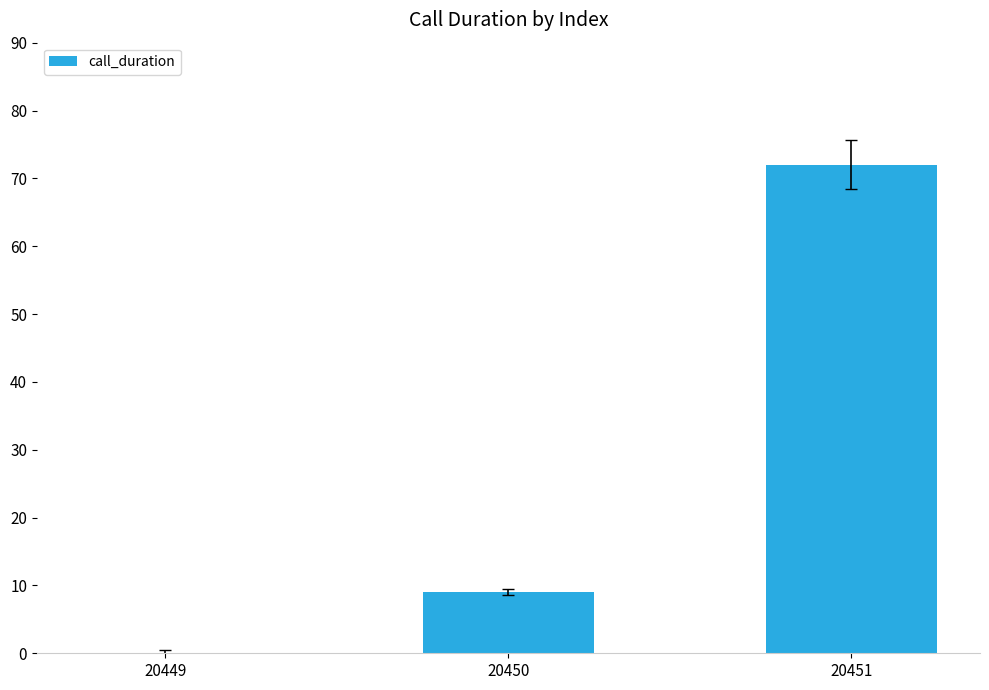

Which label corresponds to the largest value in the chart?

20451